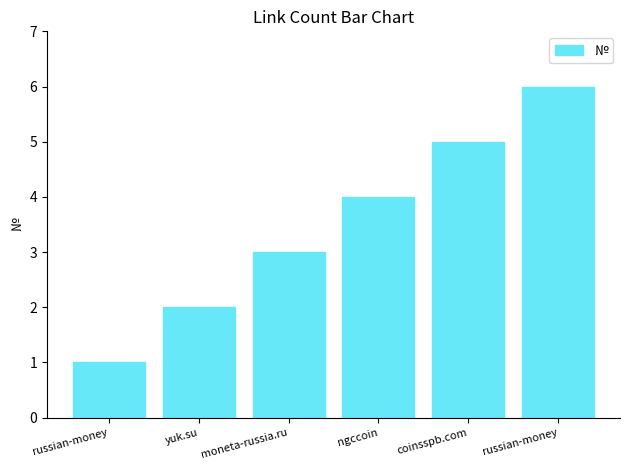

How many distinct data groups are displayed?

1